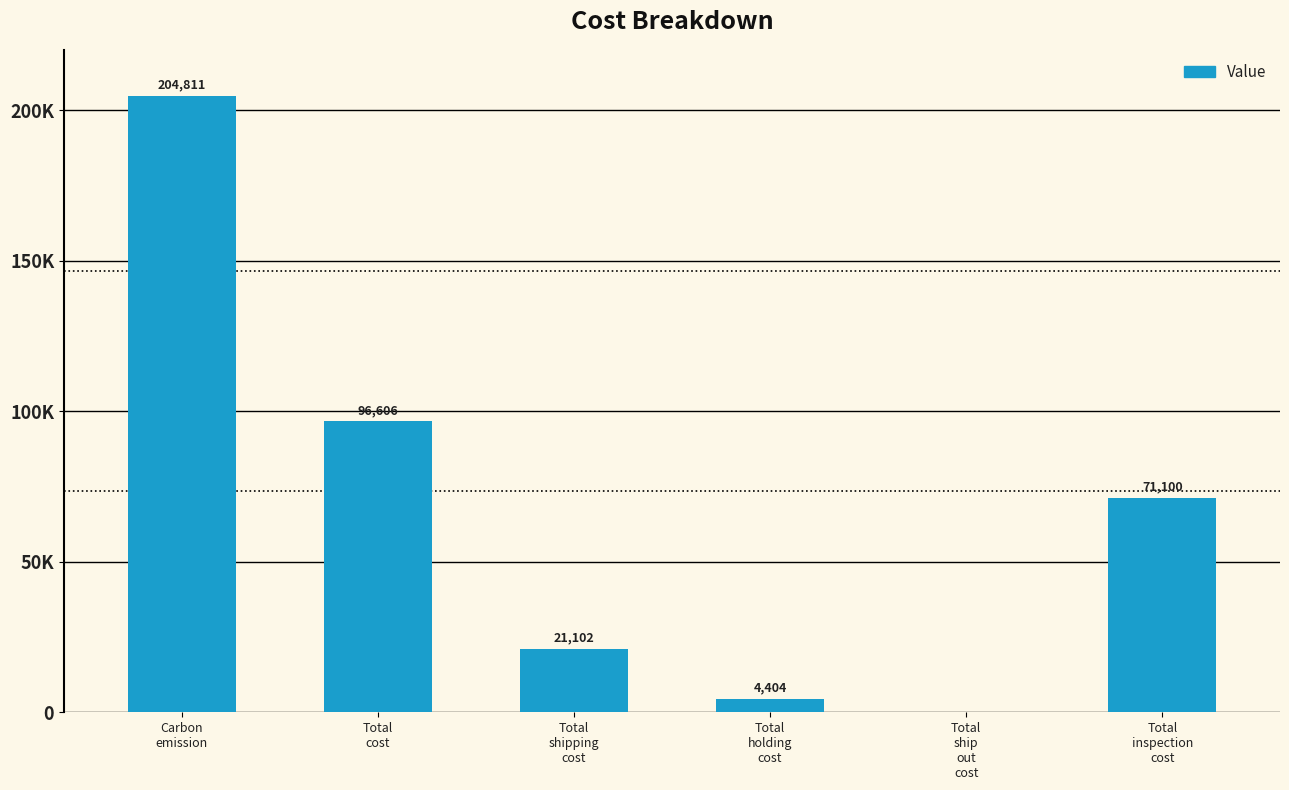

Are the bars grouped side by side (vs. stacked)?

No